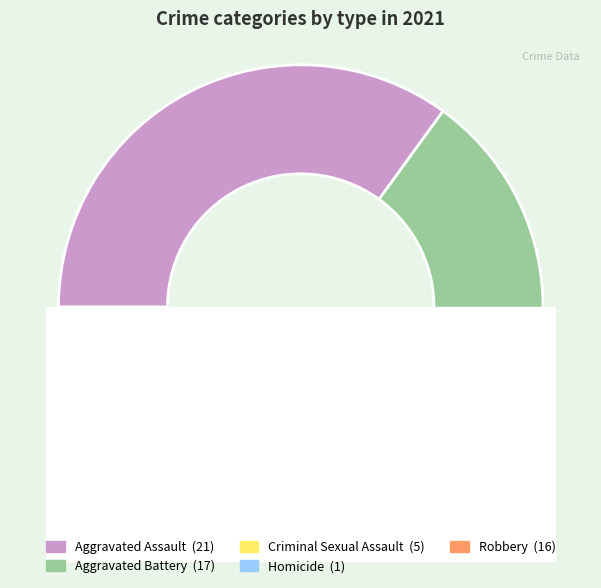

What is the ratio of the value at Aggravated Assault to the value at Criminal Sexual Assault?

4.2